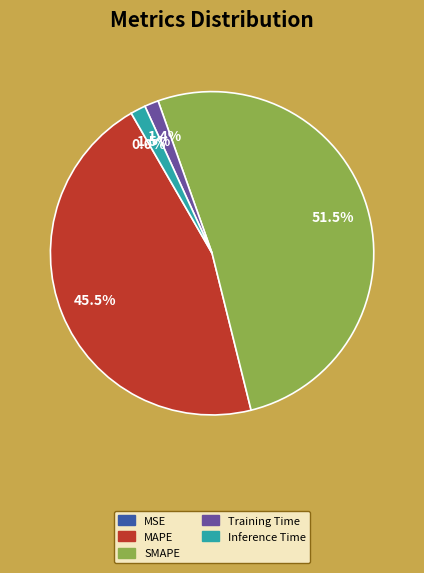

Is there any slice that represents more than half of the pie?

Yes